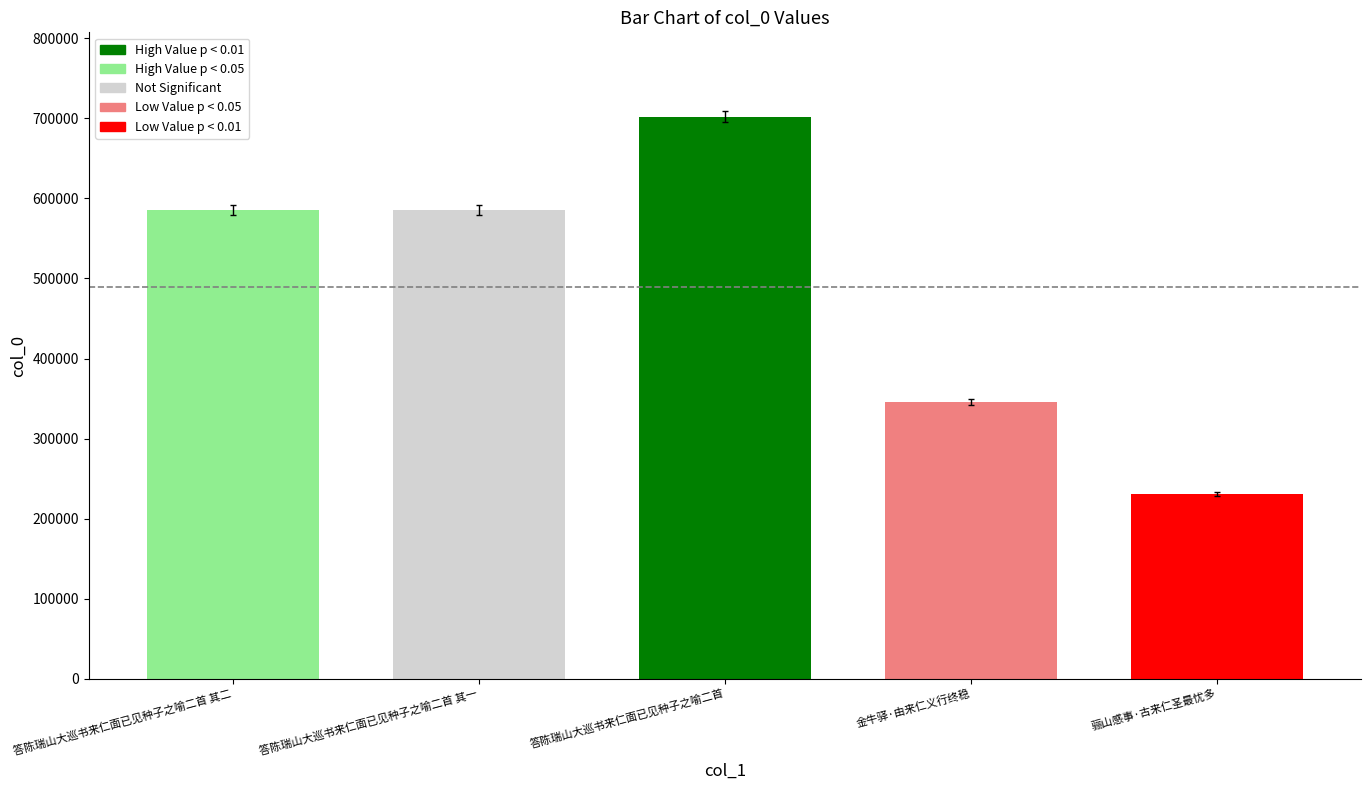

Is it true that the value at 答陈瑞山大巡书来仁面已见种子之喻二首 其二 is 318435?

False